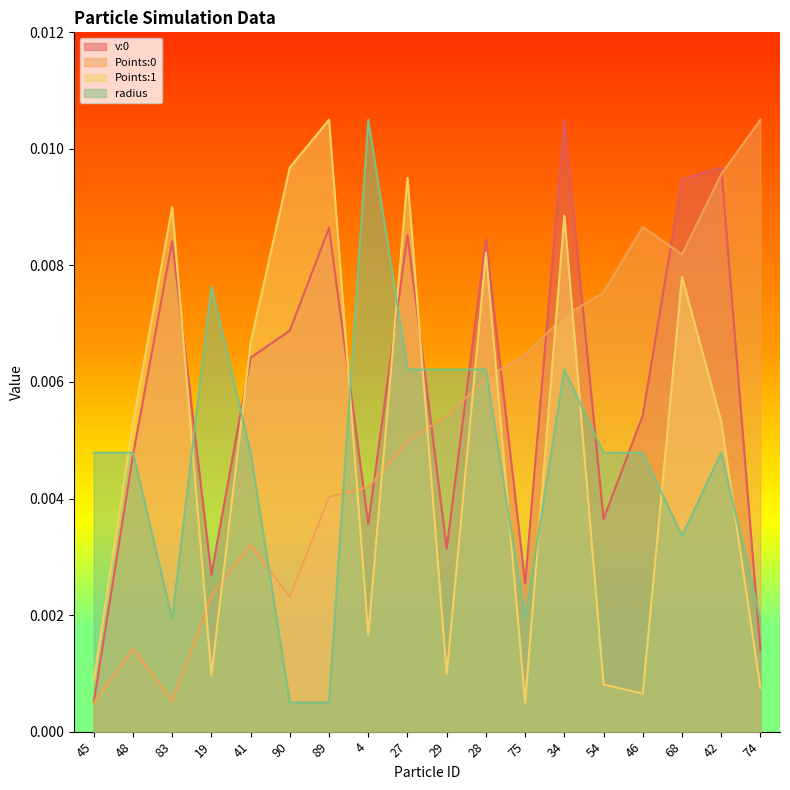

Between 41 and 4, which series saw the biggest shift?

radius